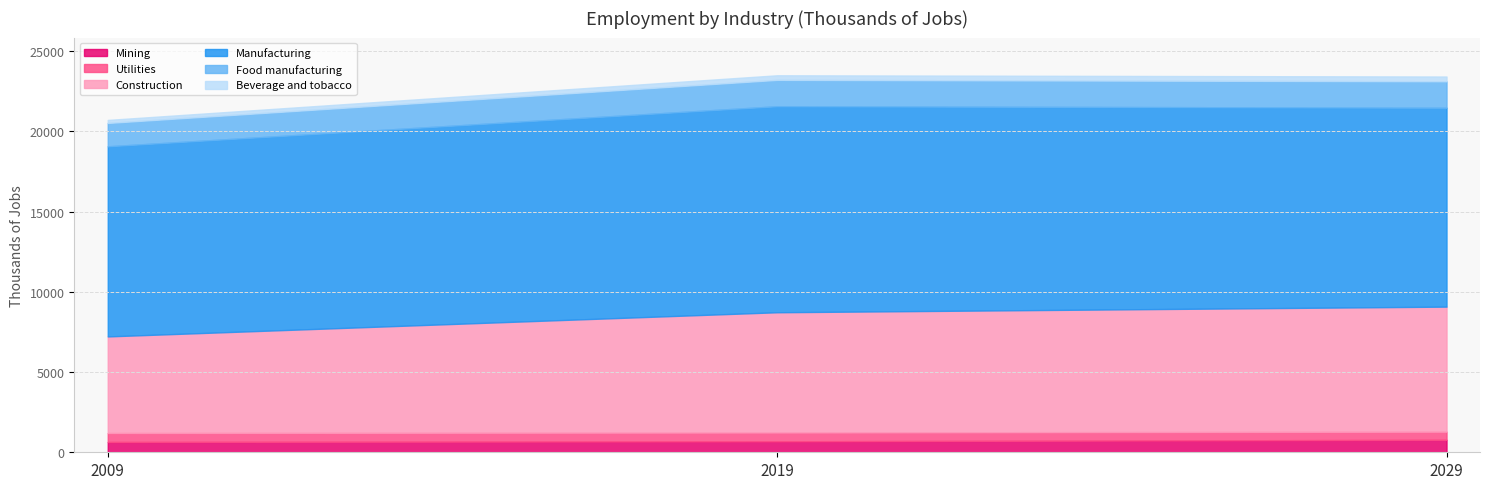

What is the smallest value displayed?

187.4